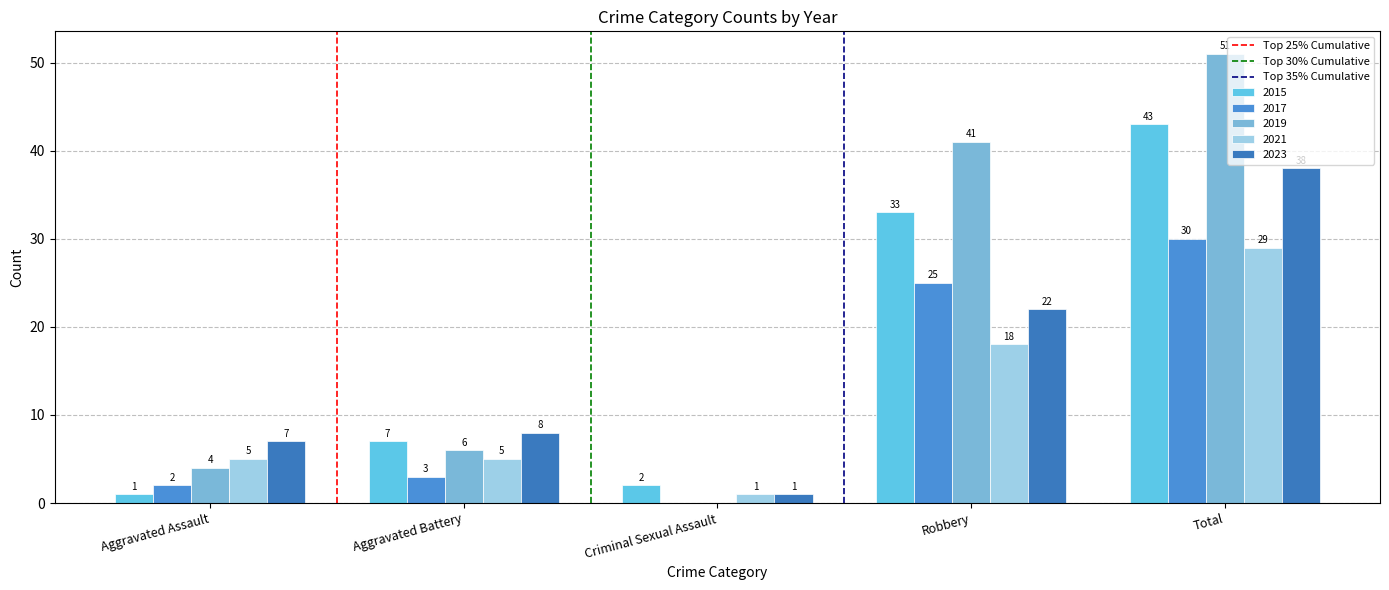

What is the label of the 1st bar from the left?

Aggravated Assault